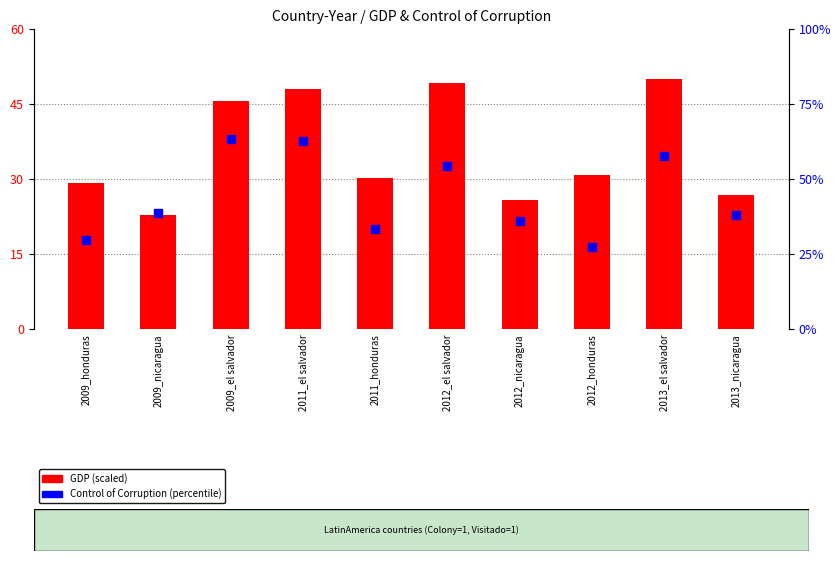

At which category is the sum across all series the highest?

2011_el salvador